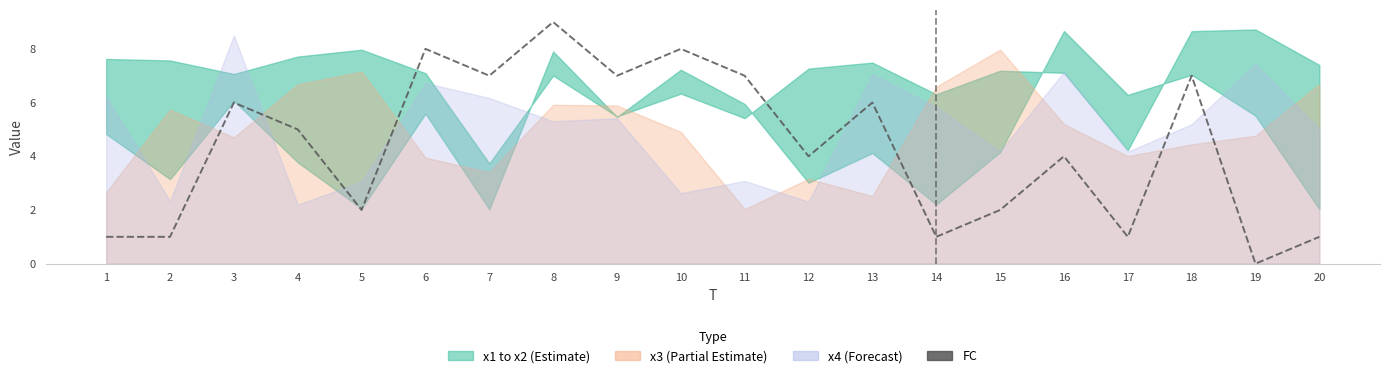

What is the maximum value shown in the chart?

9